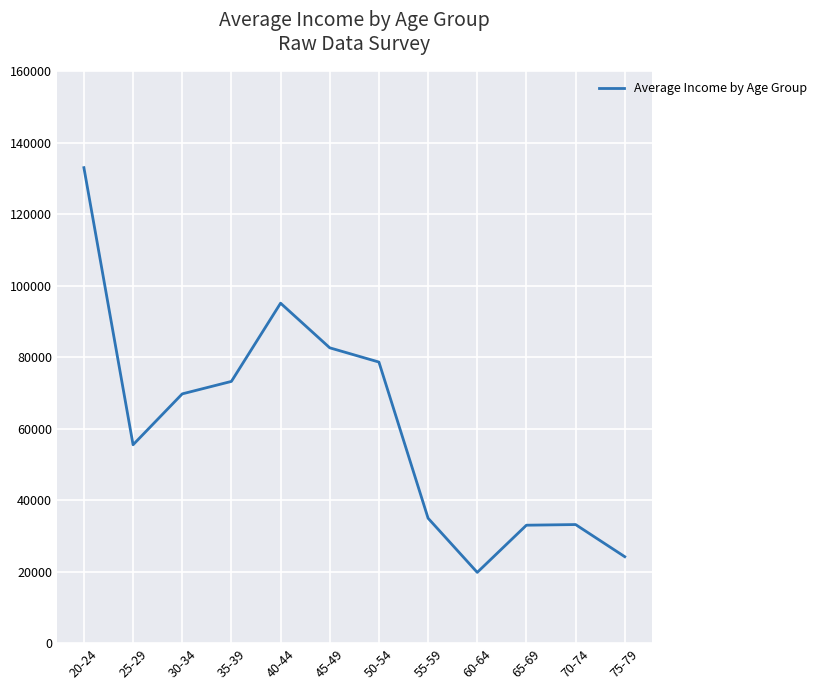

What is the maximum value shown in the chart?

132971.9